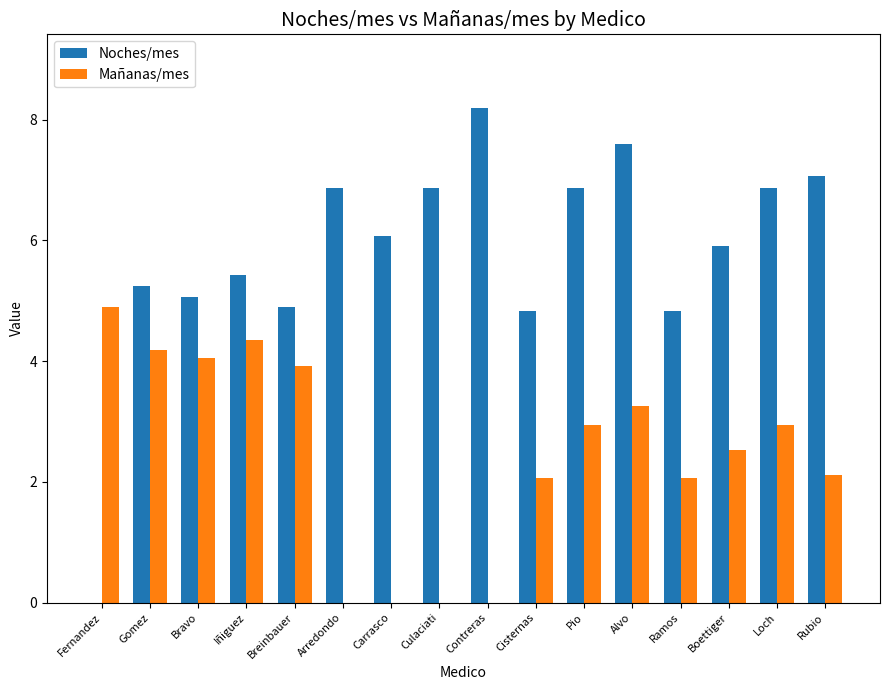

What is the sum of all Noches/mes values?

92.6